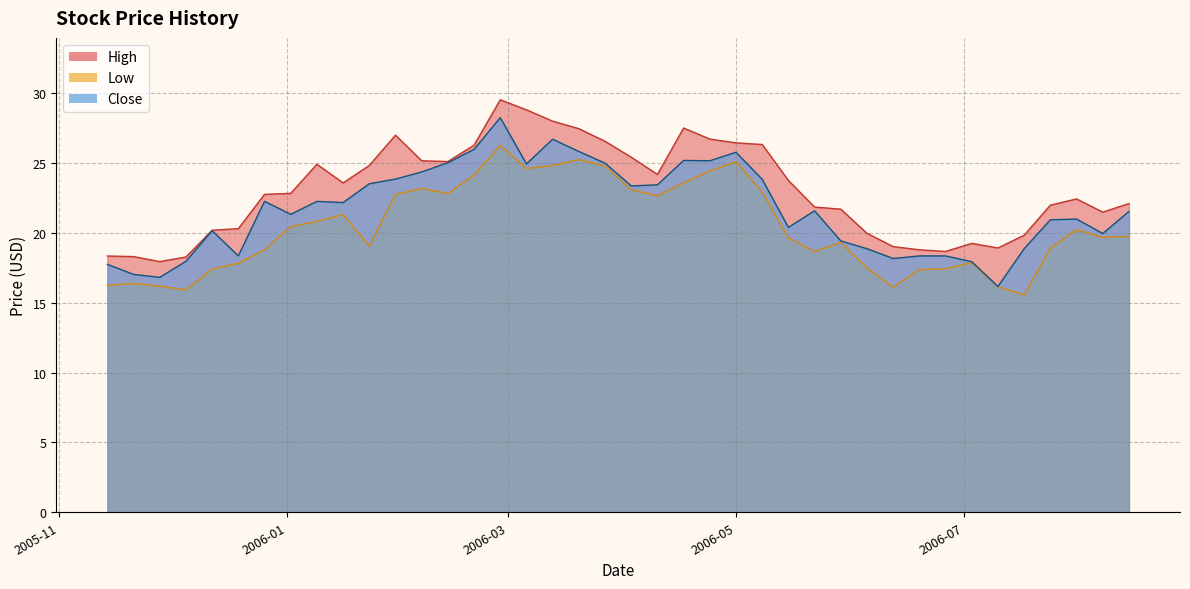

At which category is the sum across all series the highest?

2006-02-27